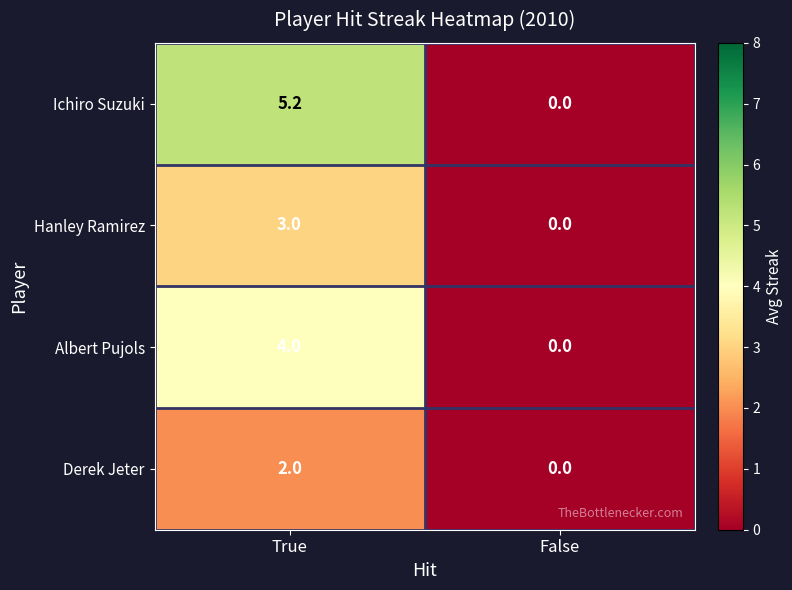

Is the value of Hanley Ramirez at True greater than the value of Derek Jeter at True?

Yes